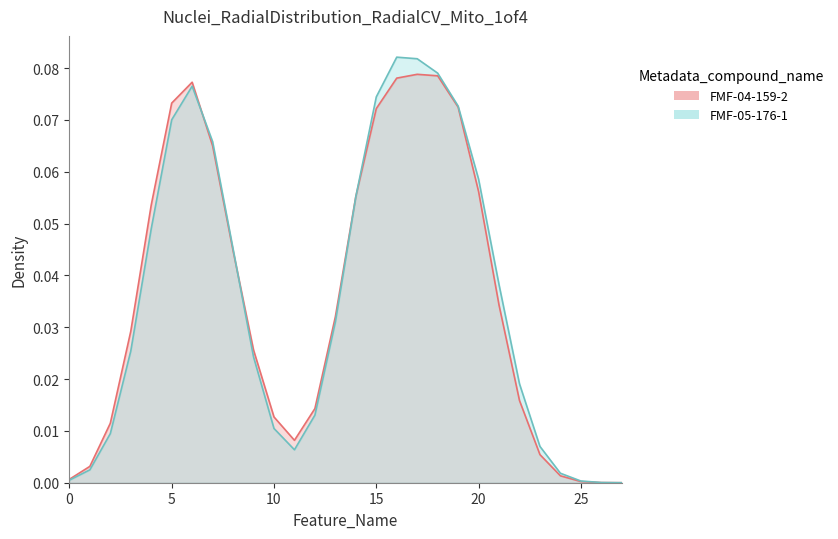

What is the total value across all series at 20?

0.1